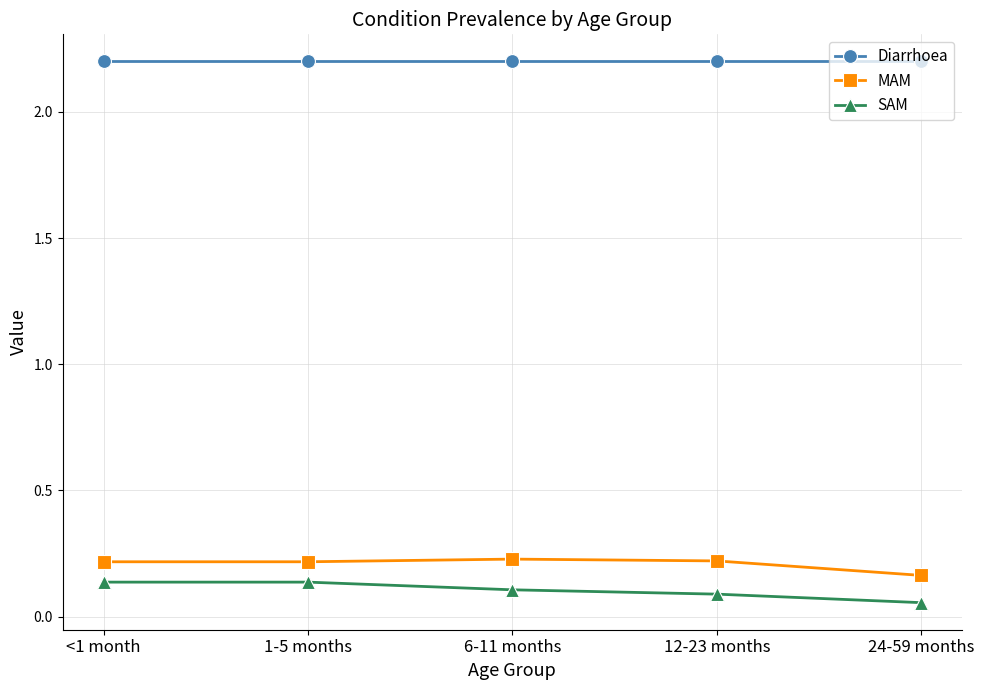

At which label is MAM closest to 0?

24-59 months